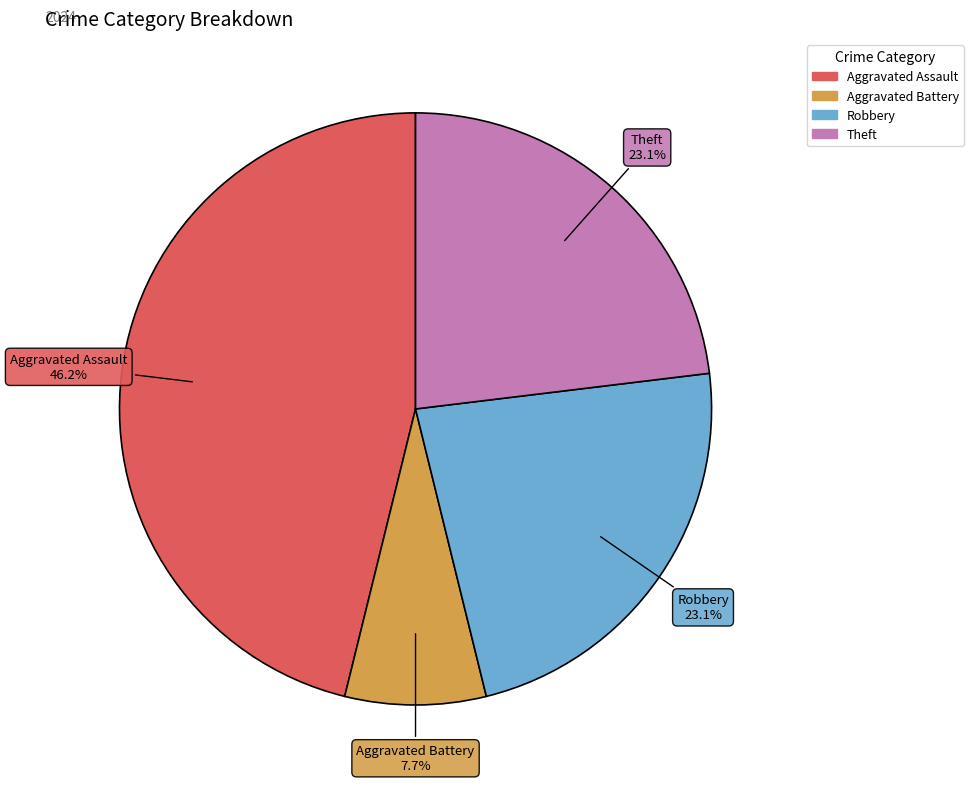

Is there any slice that represents more than half of the pie?

No